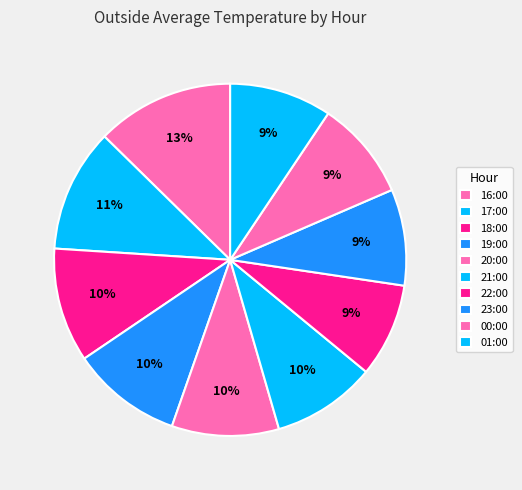

Which category has the biggest portion of the pie?

16:00